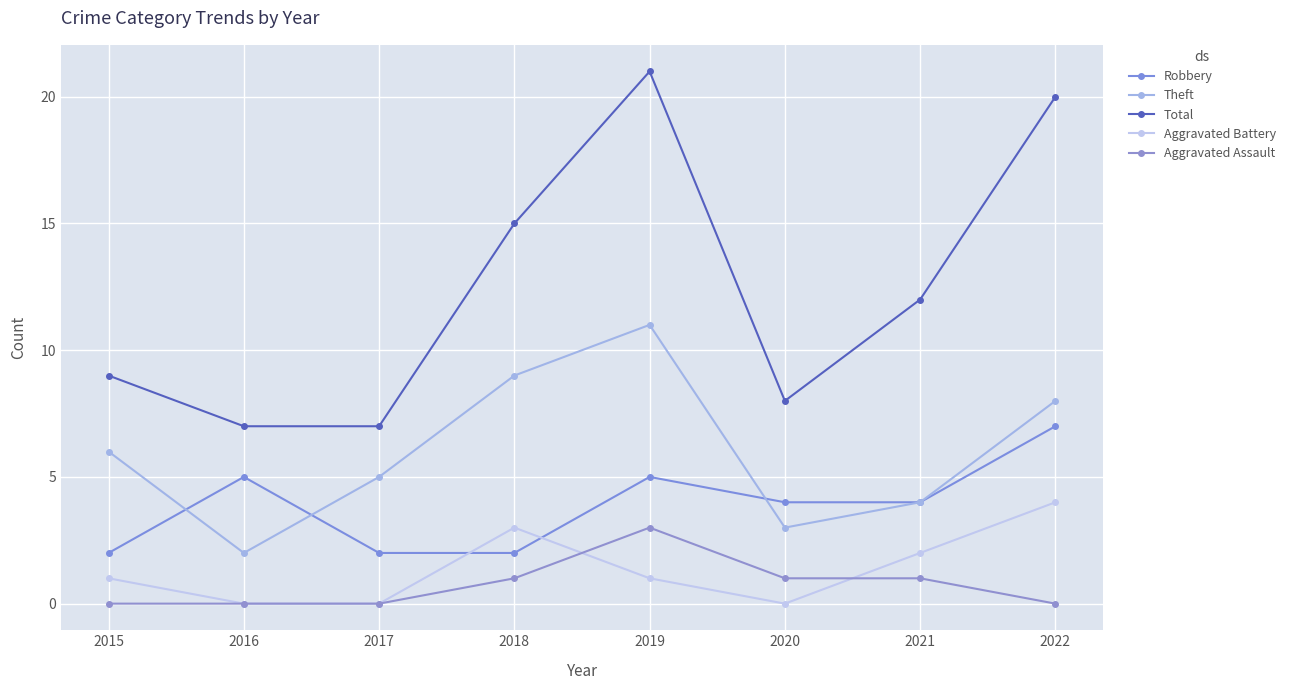

Which category has the highest value in the Robbery series?

2022